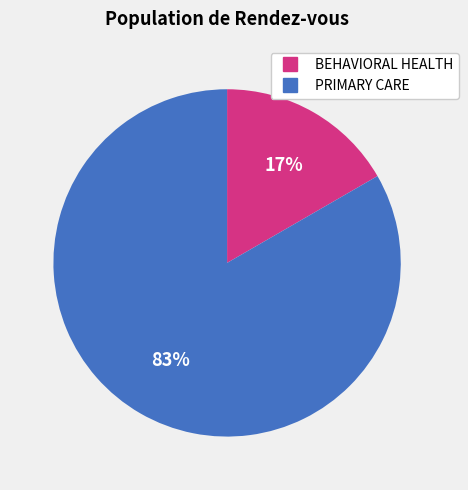

Rank the categories by value from lowest to highest.

BEHAVIORAL HEALTH, PRIMARY CARE